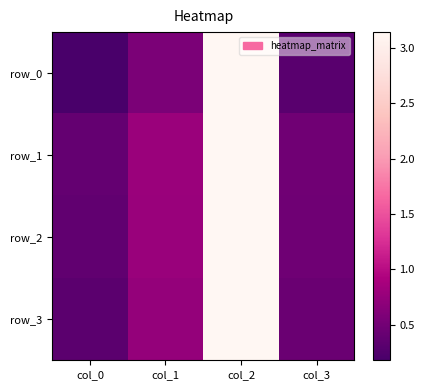

The value of row_2 at col_1 is 0.8. True or false?

True